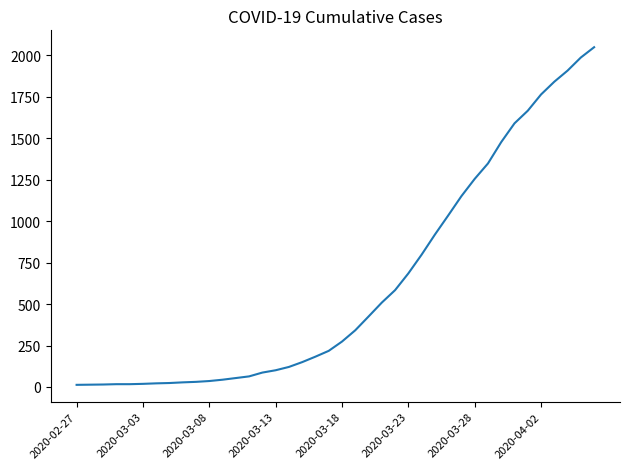

What is the difference between the maximum and minimum values?

2036